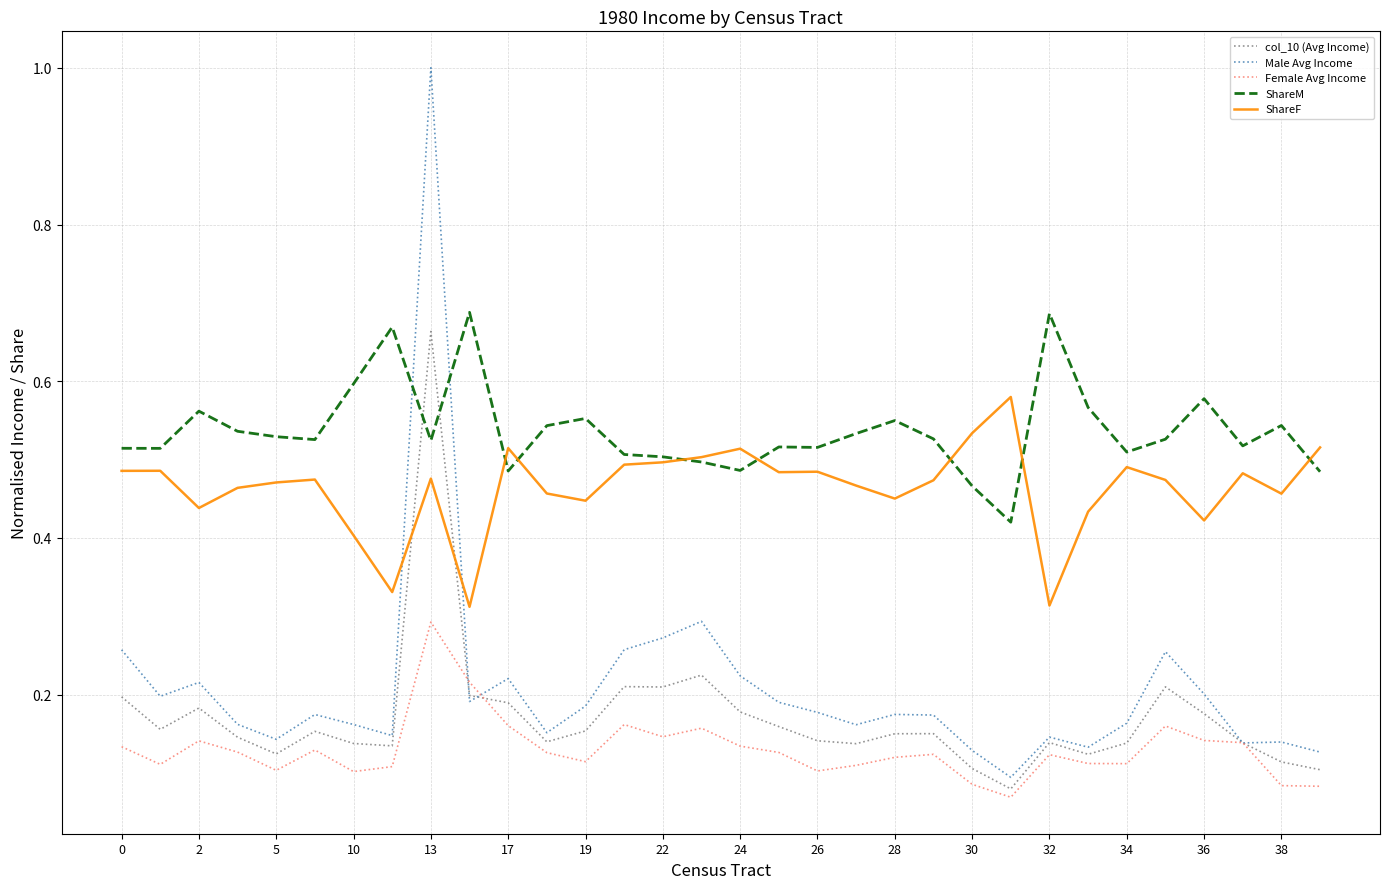

True or false: ShareM and Male Avg Income intersect in this chart.

True